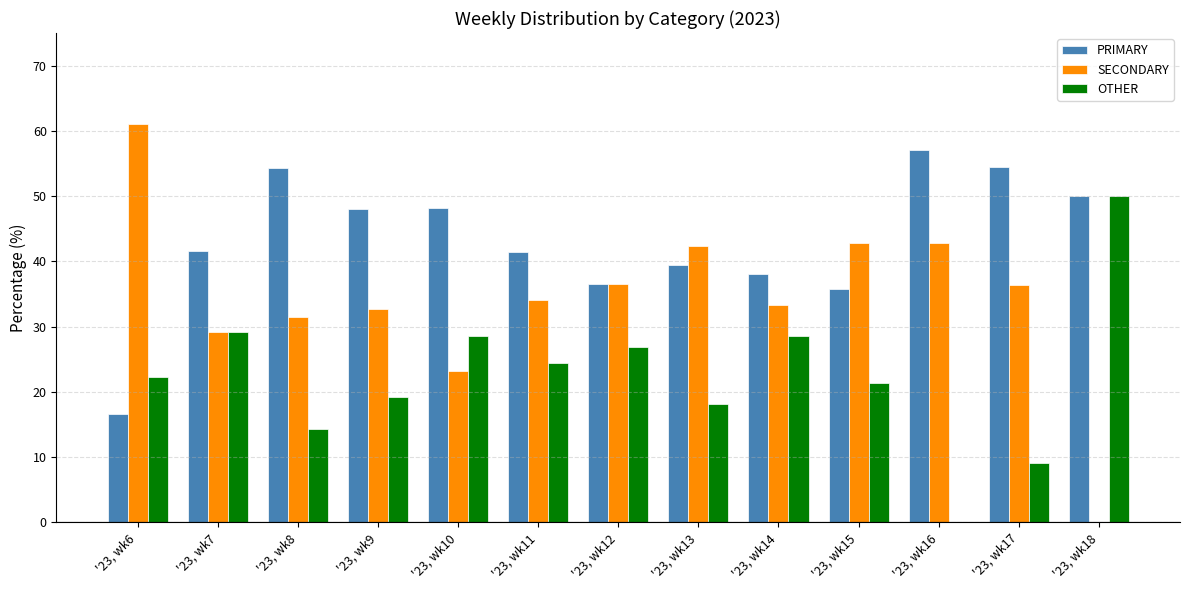

Where does the SECONDARY series first go above 34?

'23, wk6